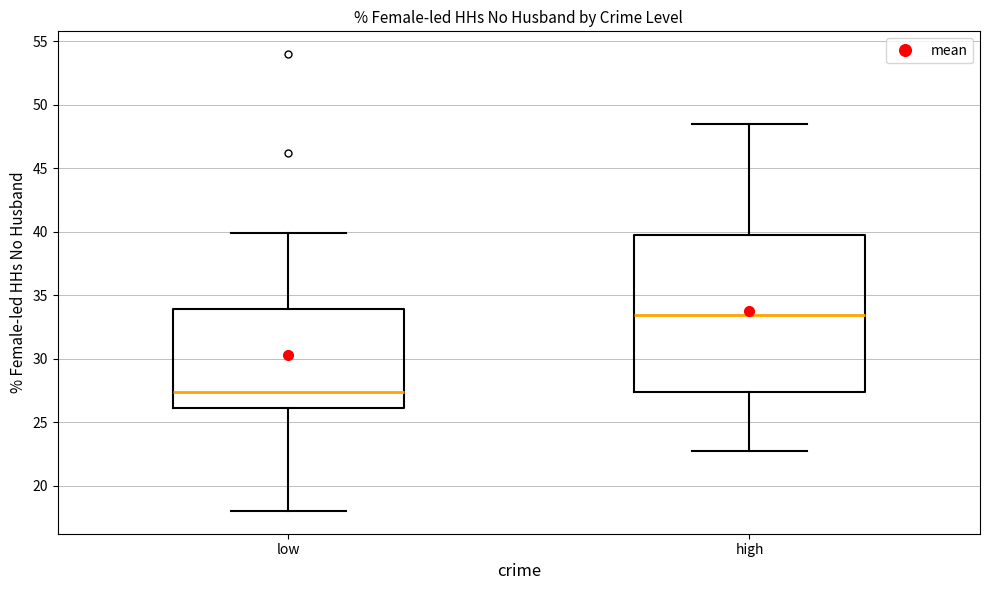

Reading left to right, transcribe this box plot: for each box, give where its median line is, the range the box spans, and where its two whiskers end, as read against the y-axis. The values are not printed on the chart, so give them approximately, as read against the axis.

low: median 27.5, box 26.0 to 34.0, whiskers 18.0 to 40.0
high: median 33.5, box 27.5 to 39.5, whiskers 22.5 to 48.5